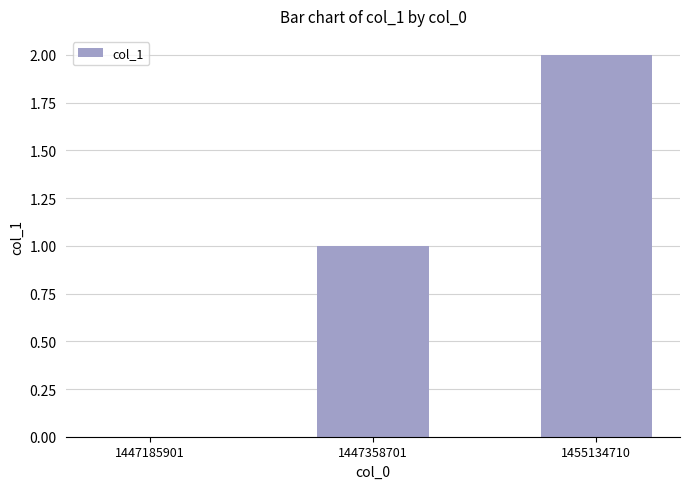

True or false: the data shows 0 at 1447185901.

True